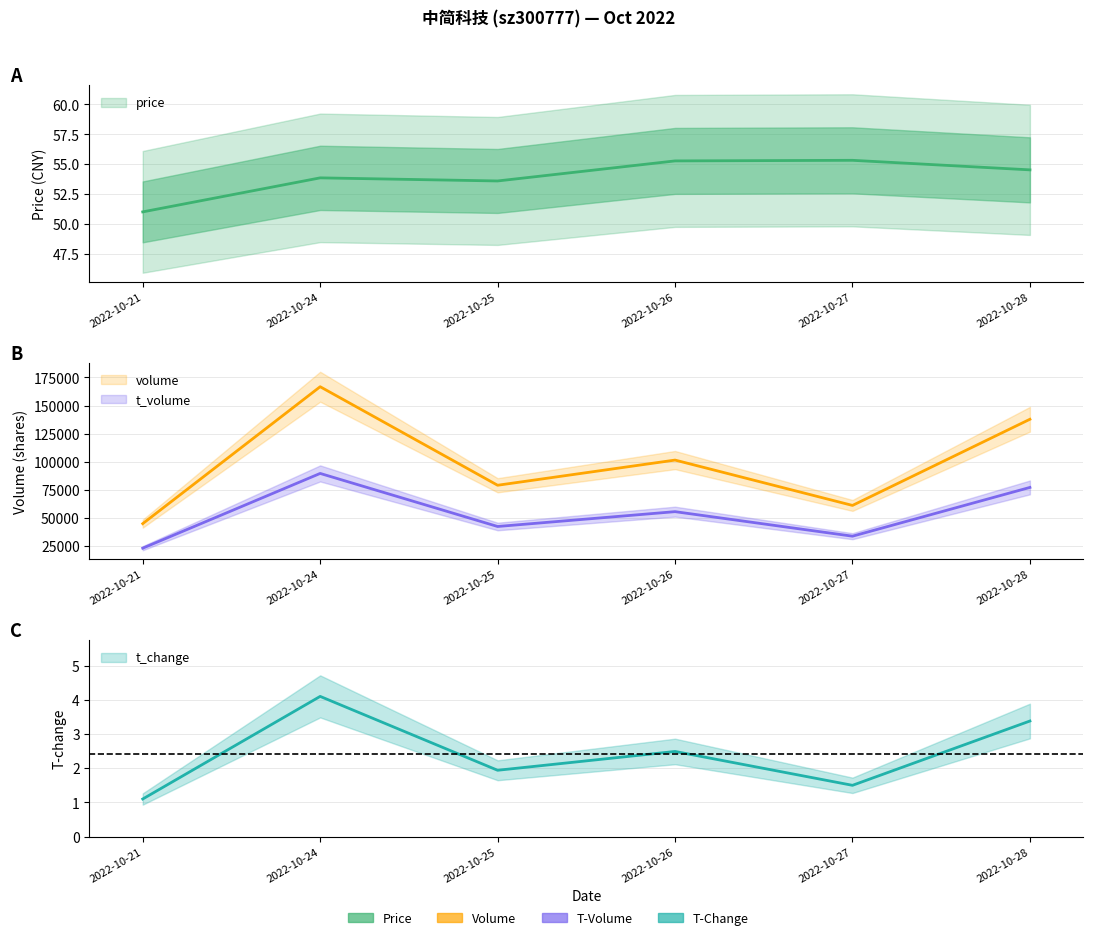

What is the difference between the second highest and second lowest values in the t_change series?

1.9